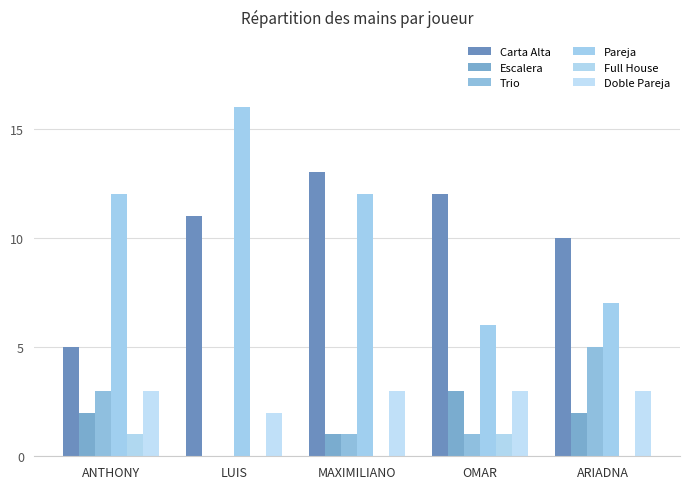

At which label does Carta Alta first exceed 11?

MAXIMILIANO